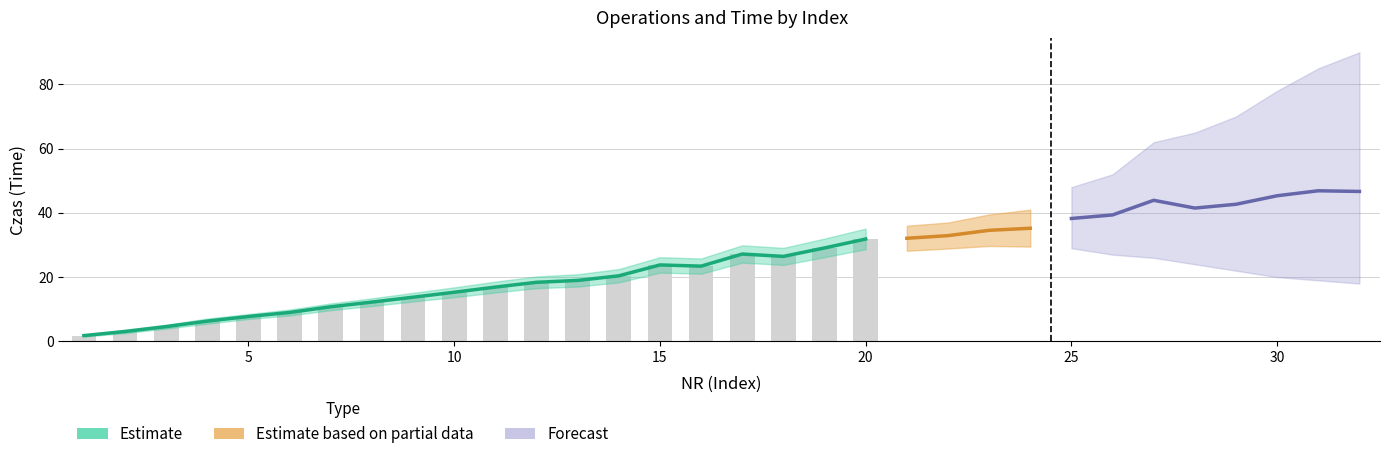

At which label is Ilość operacji closest to 16?

10